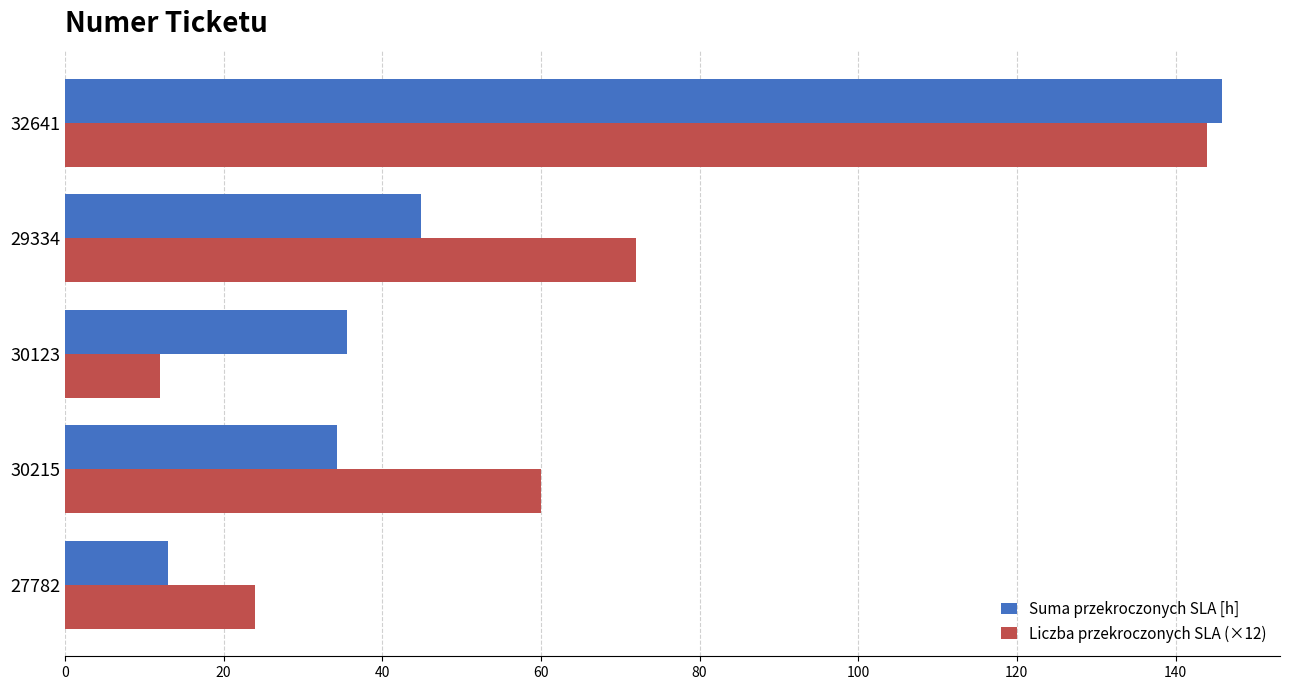

At which category is the sum across all series the highest?

32641